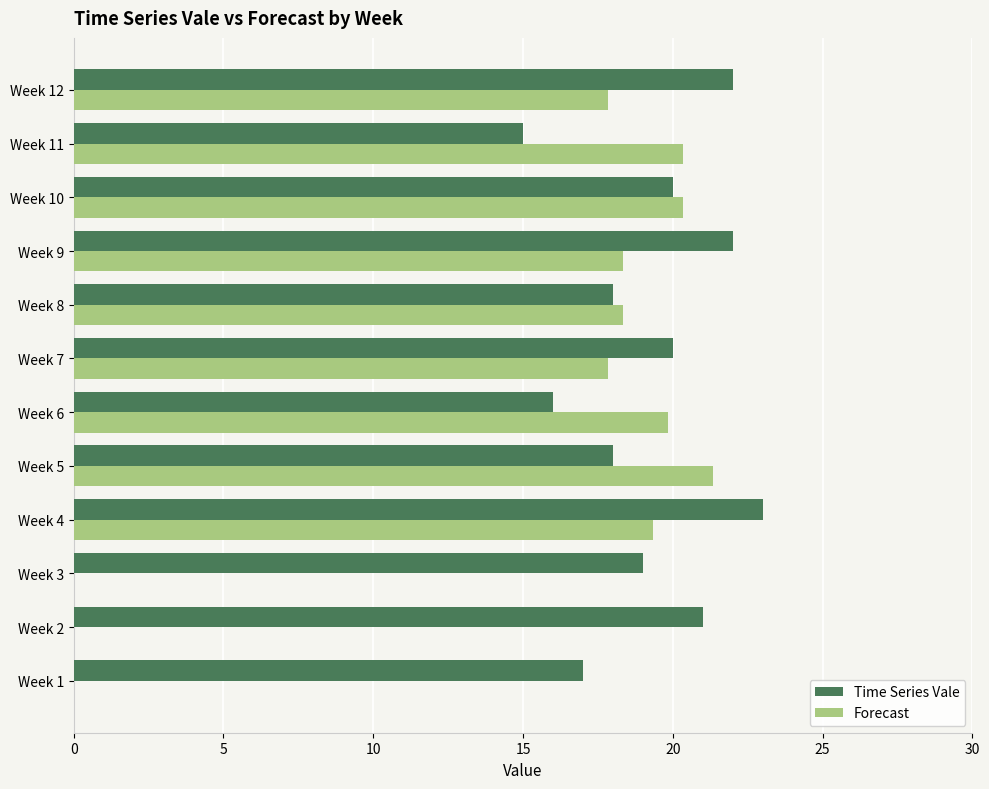

Between Week 2 and Week 12, which series saw the biggest shift?

Forecast